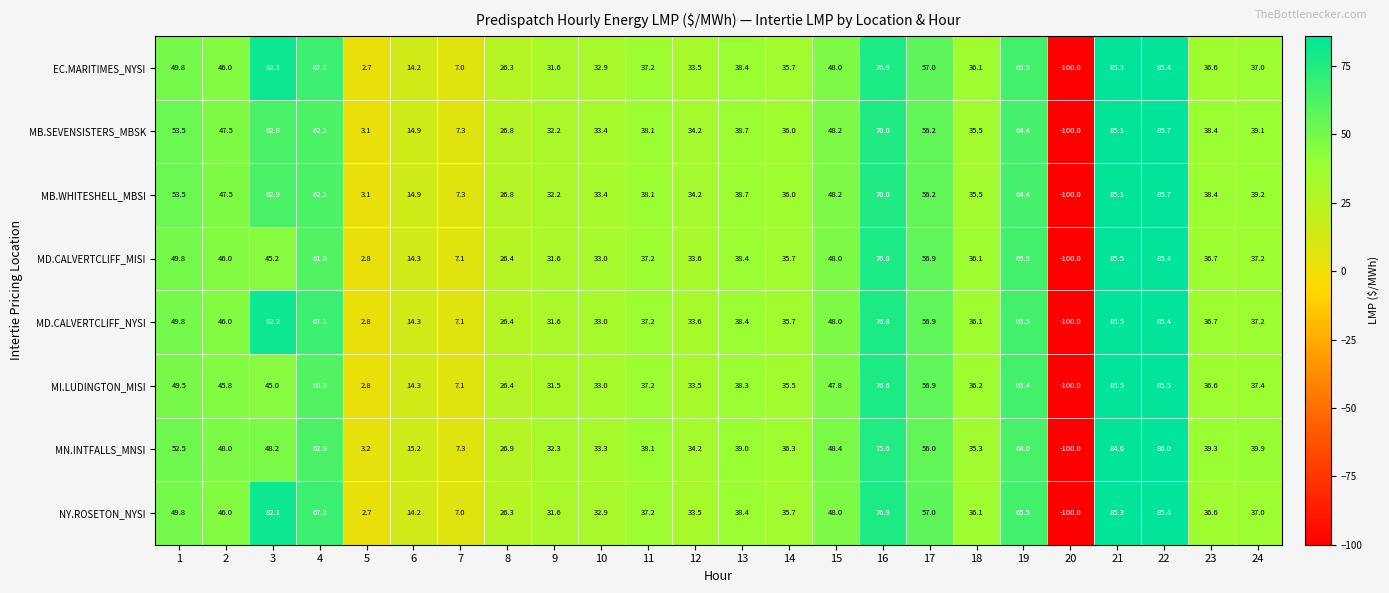

What is the difference between the maximum and minimum values in the MB.SEVENSISTERS_MBSK series?

185.7